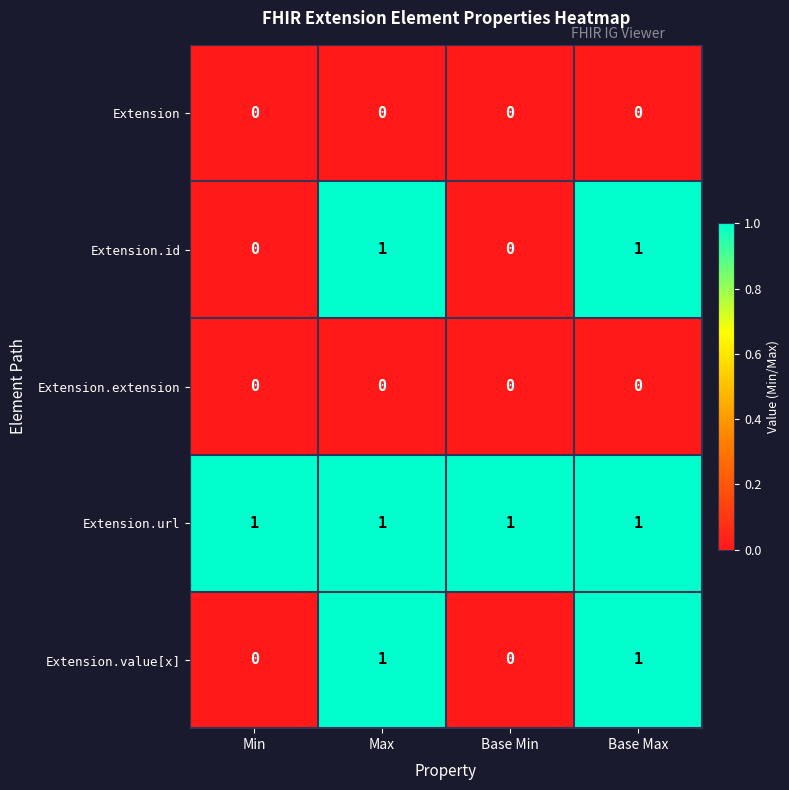

At how many categories does at least one series exceed 0?

4